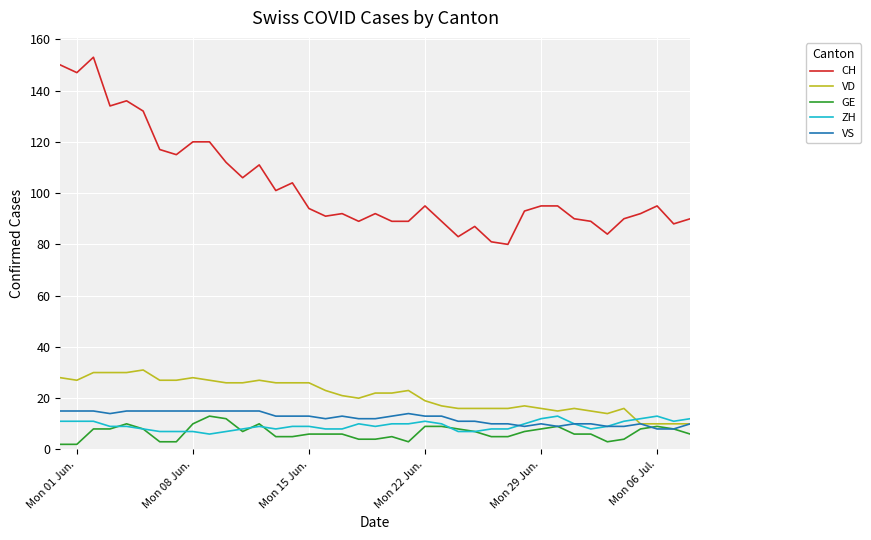

What is the lowest value of the VS series?

8